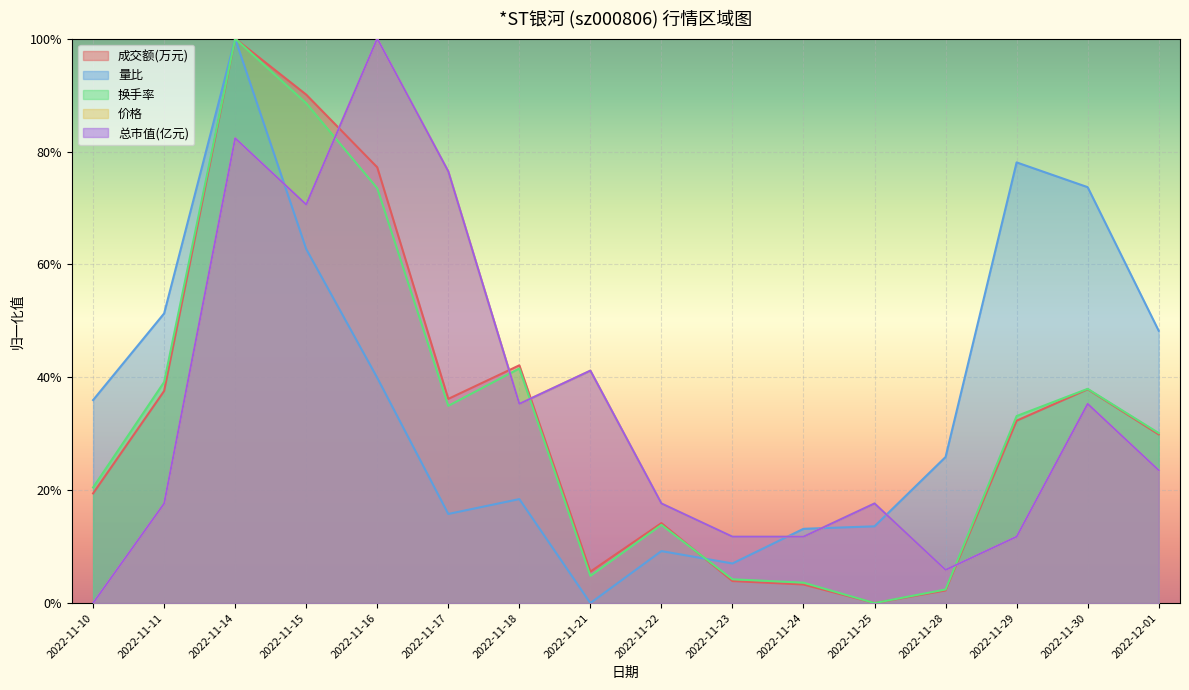

What is the total value across all series at 2022-11-17?

2.4